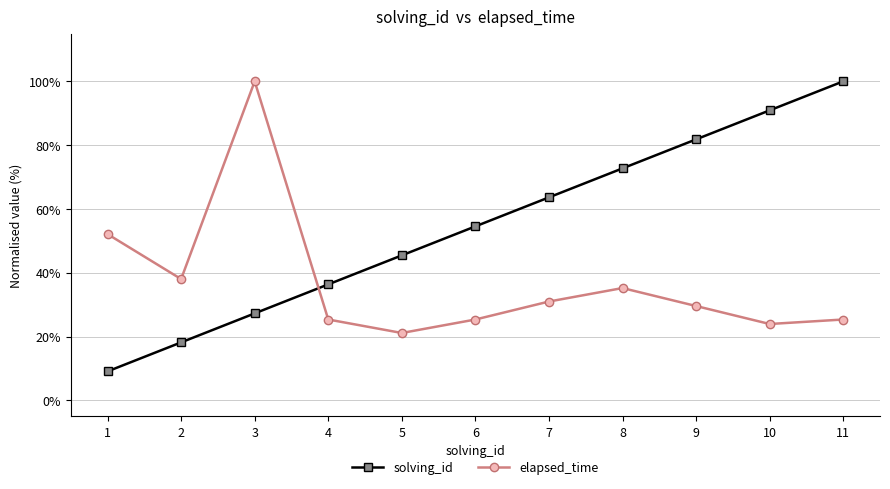

How many data points in elapsed_time are above 29?

6